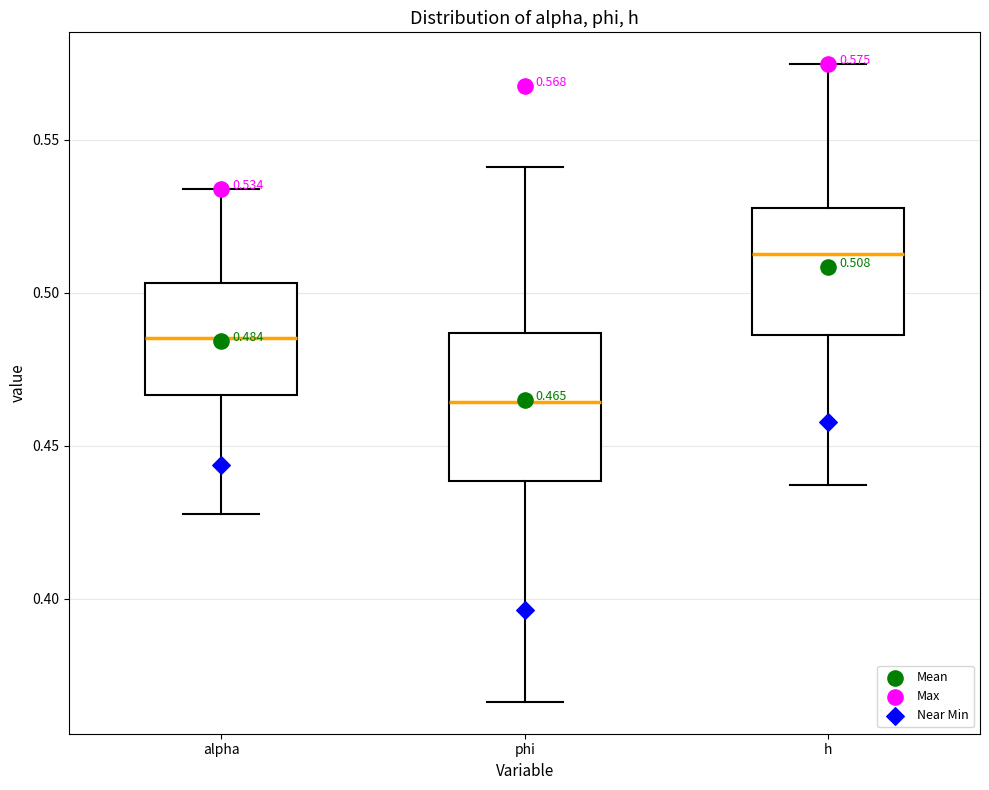

Which box has the lowest median line?

phi